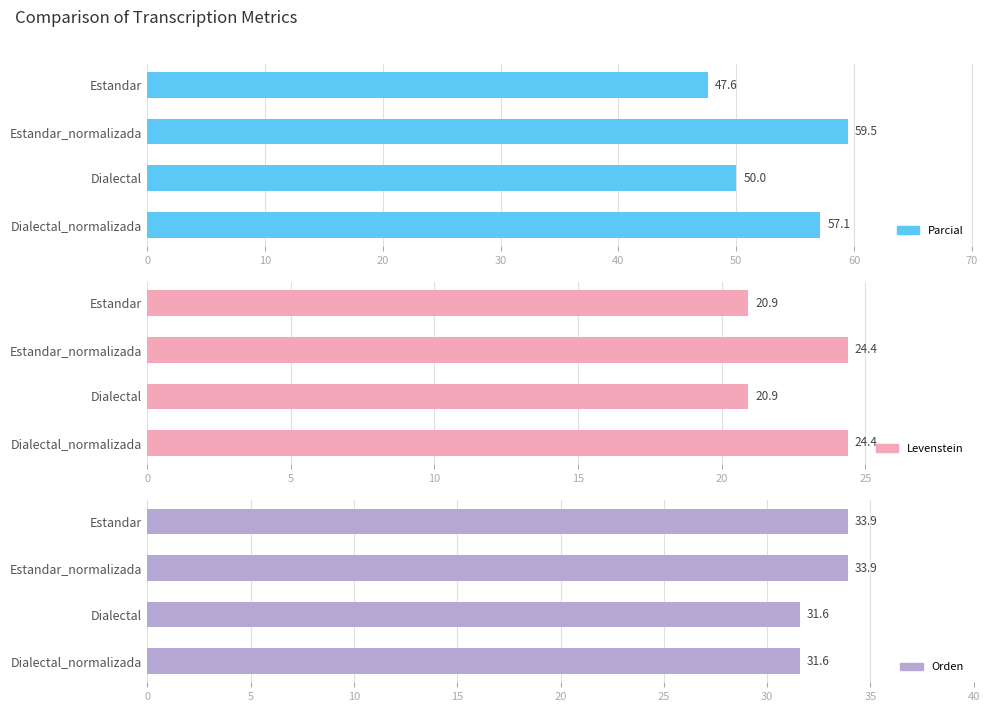

Between Dialectal and Dialectal_normalizada, which series saw the biggest shift?

Parcial